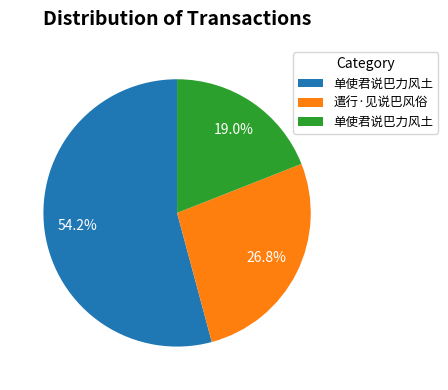

Does any single category account for the majority?

Yes